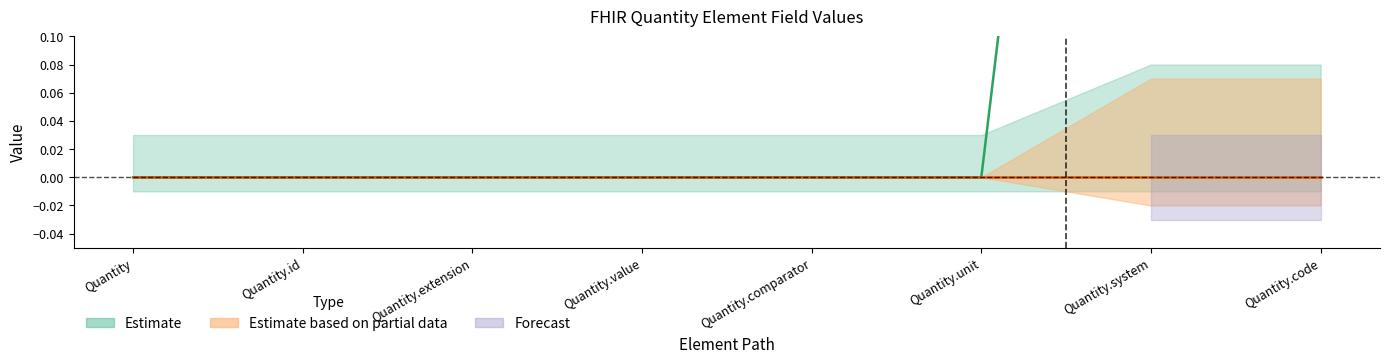

Rank the categories by value from highest to lowest.

Quantity.system, Quantity.code, Quantity, Quantity.id, Quantity.extension, Quantity.value, Quantity.comparator, Quantity.unit